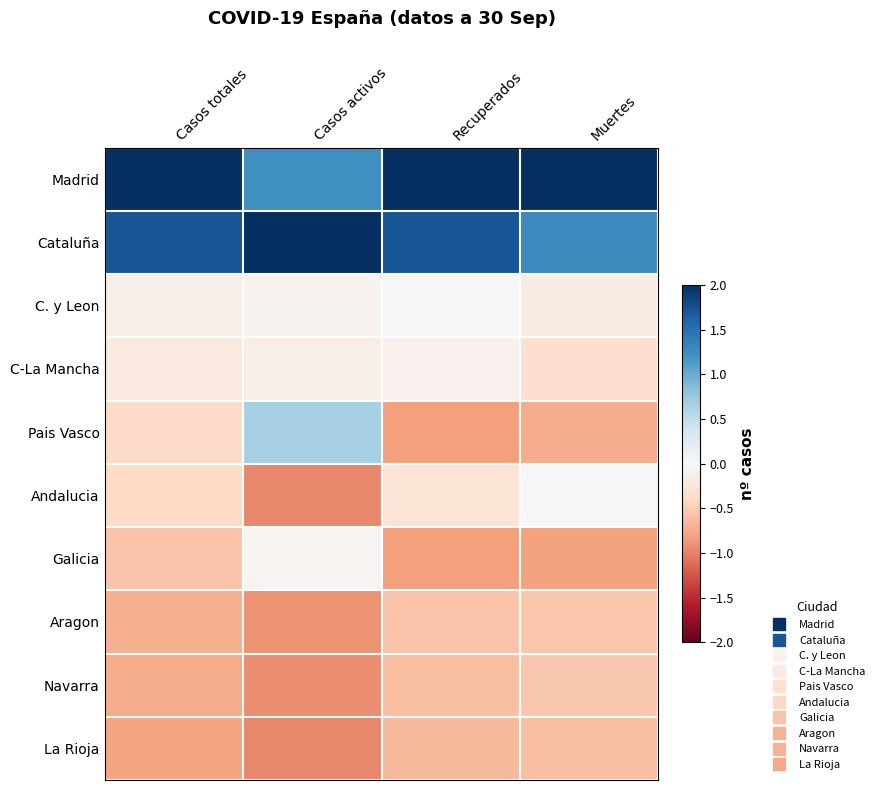

Which series has the largest range (max minus min)?

Pais Vasco